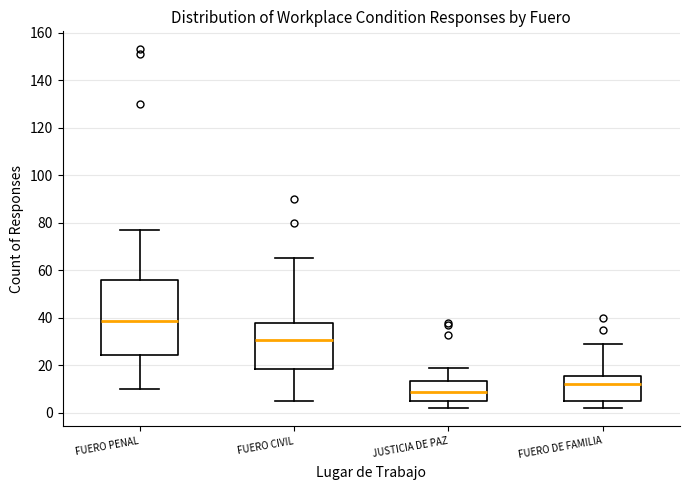

Reading left to right, read every box against the y-axis: the position of its median line, the range the box covers, and the ends of its whiskers. The values are not printed on the chart, so give them approximately, as read against the axis.

FUERO PENAL: median 38, box 24 to 56, whiskers 10 to 78
FUERO CIVIL: median 30, box 18 to 38, whiskers 6 to 66
JUSTICIA DE PAZ: median 10, box 6 to 14, whiskers 2 to 20
FUERO DE FAMILIA: median 12, box 6 to 16, whiskers 2 to 30